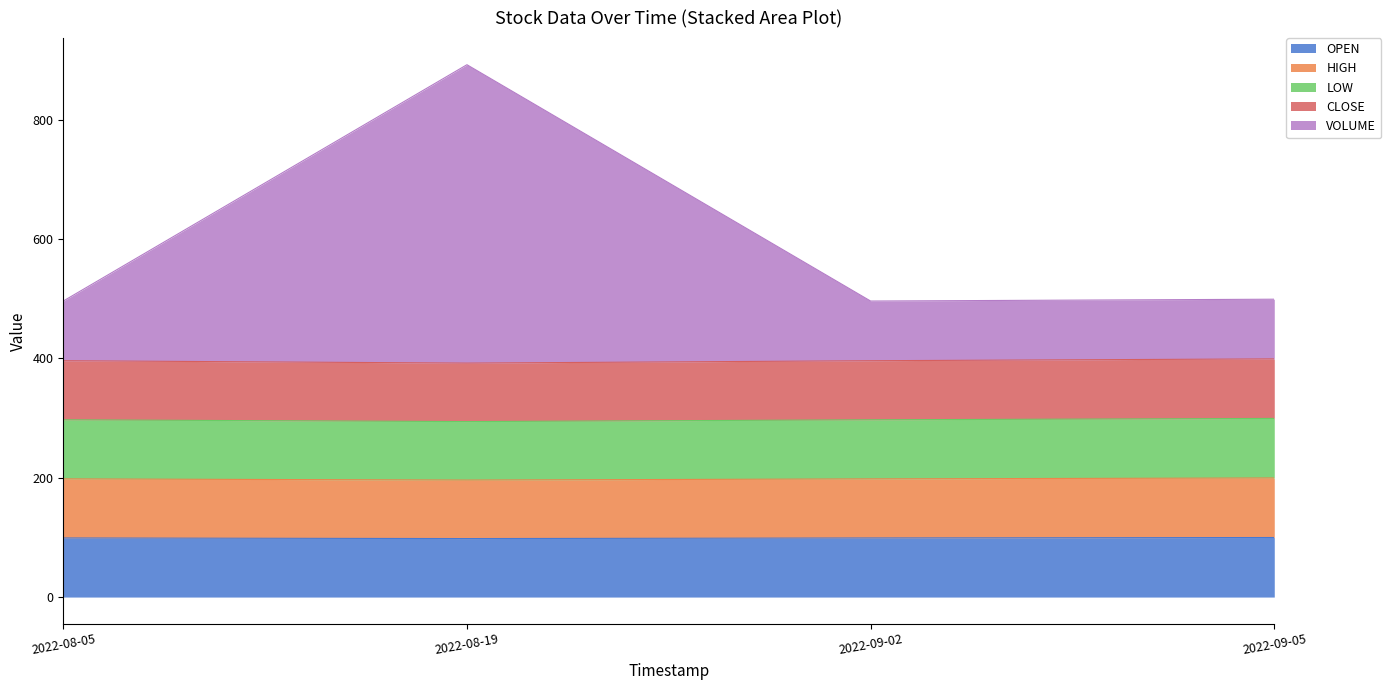

Count the OPEN values in the range 99 to 100.

3